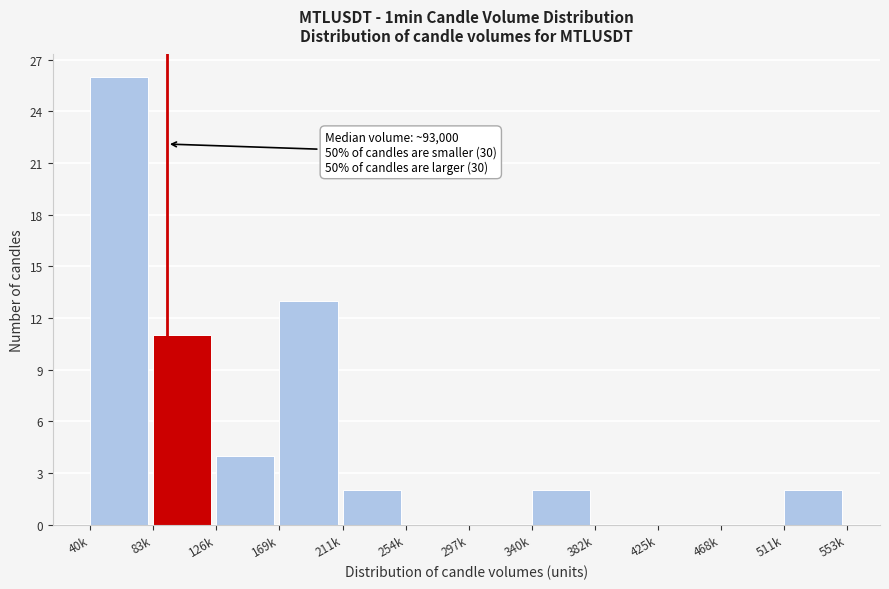

Reading left to right, what are all the values shown in this chart?

40k=26	83k=11	126k=4	169k=13	211k=2	254k=0	297k=0	340k=2	382k=0	425k=0	468k=0	511k=2